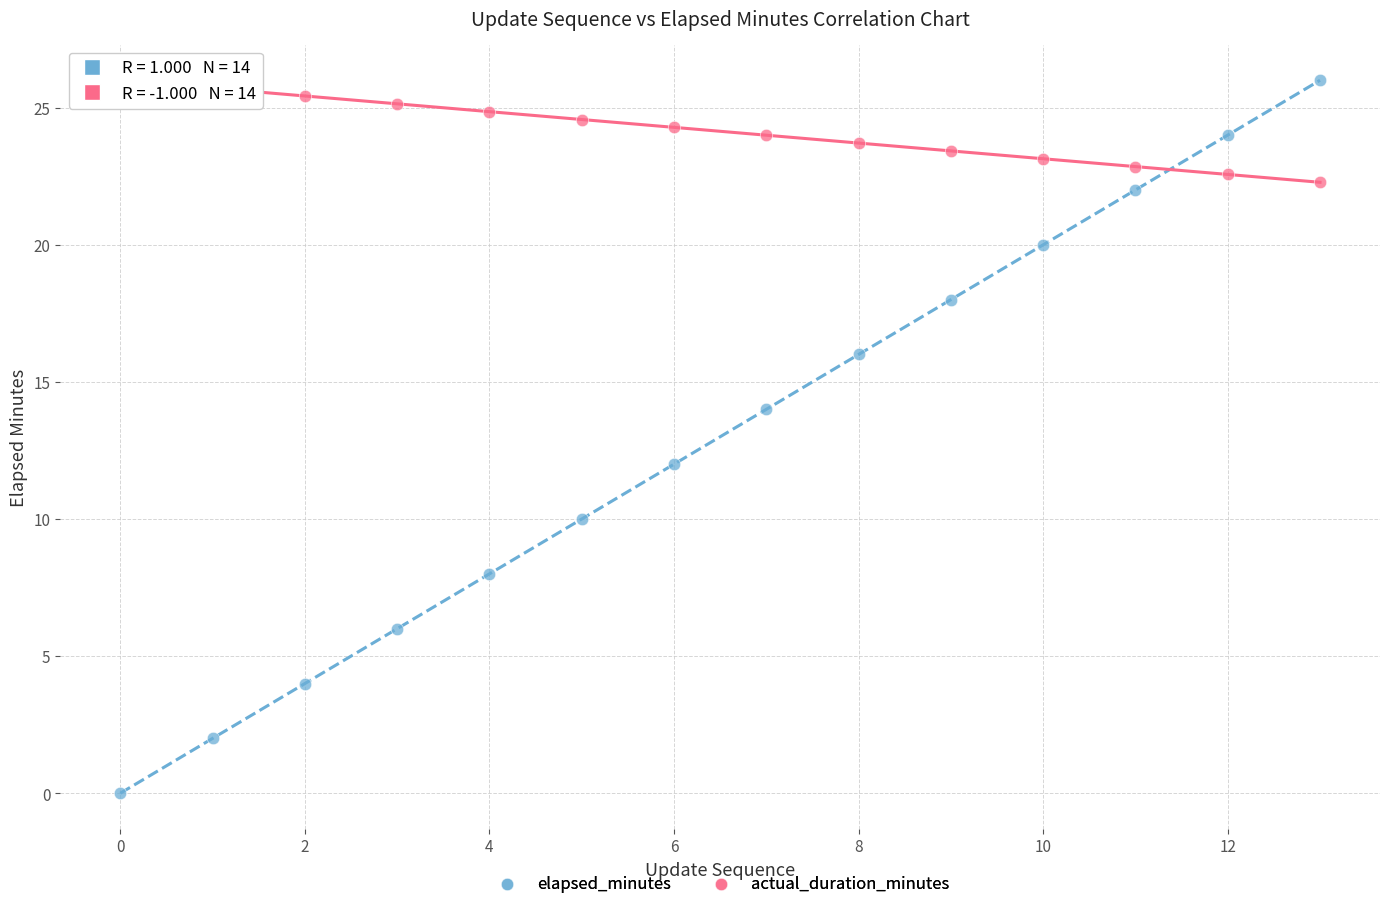

Across all data points, what is the range of Y values (max minus min)?

26.0